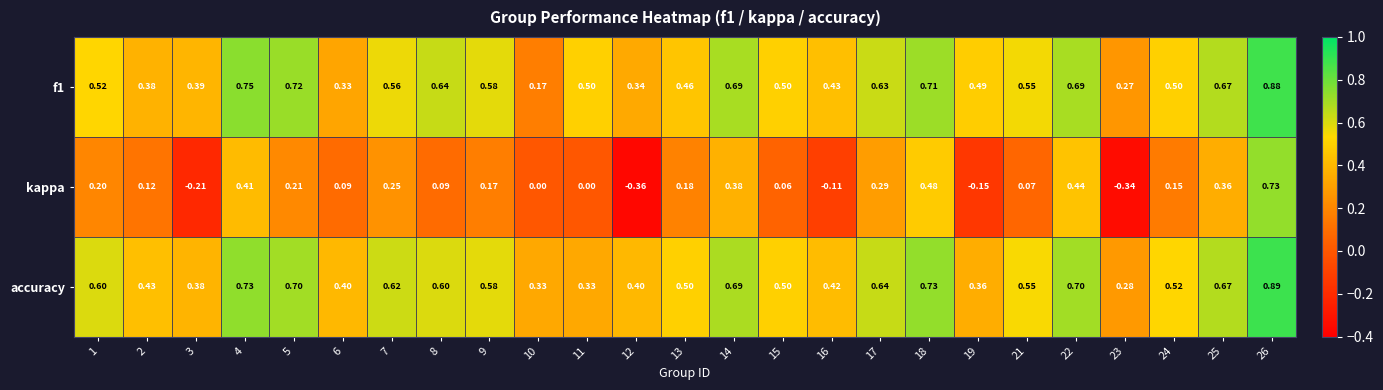

Which series has the largest range (max minus min)?

kappa